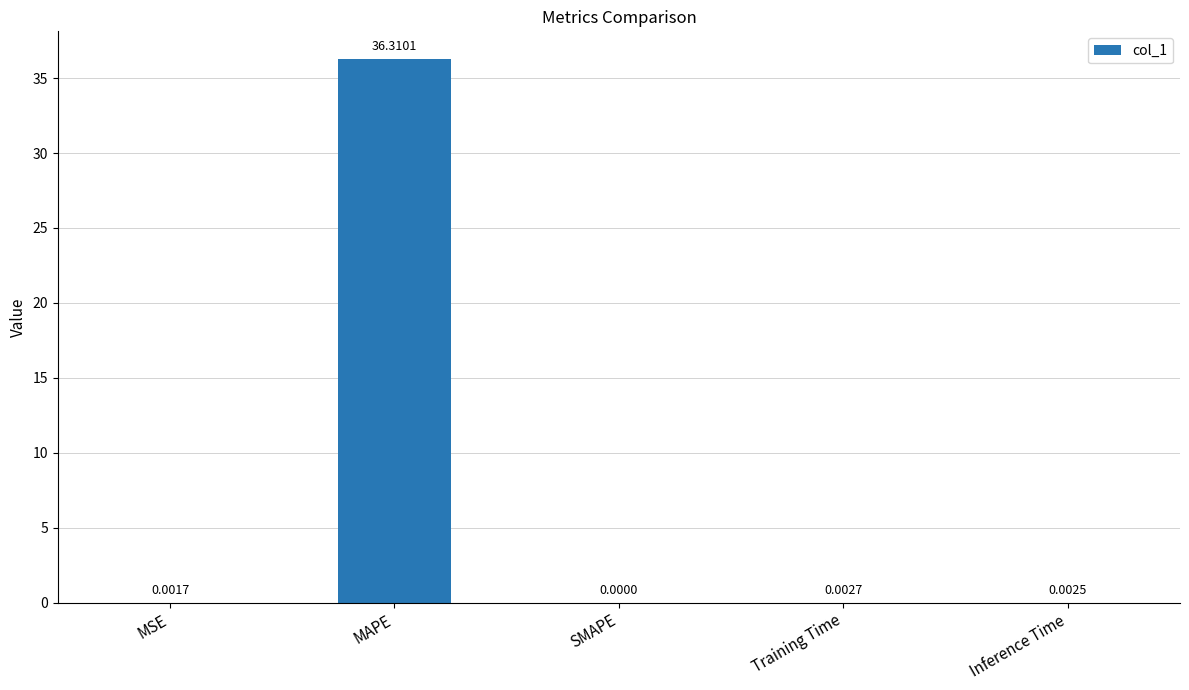

Are the bars horizontal?

No